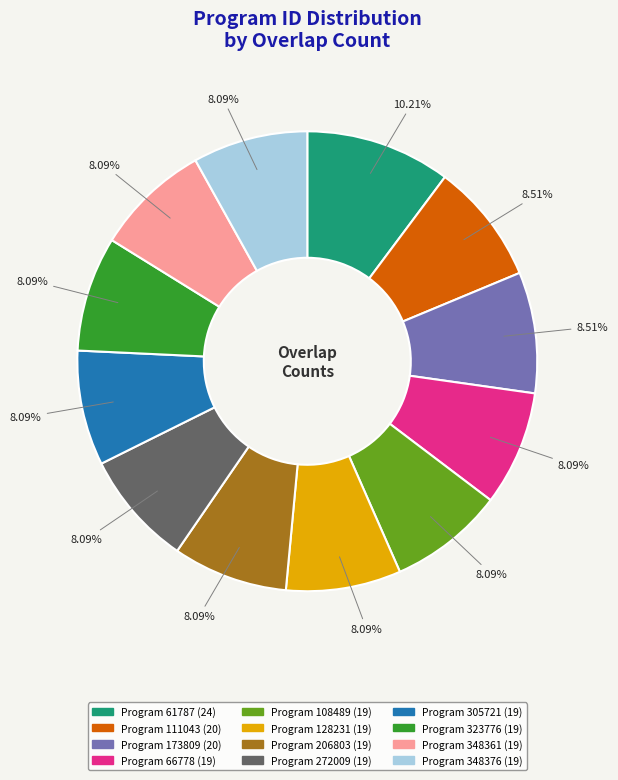

Does any single category account for the majority?

No